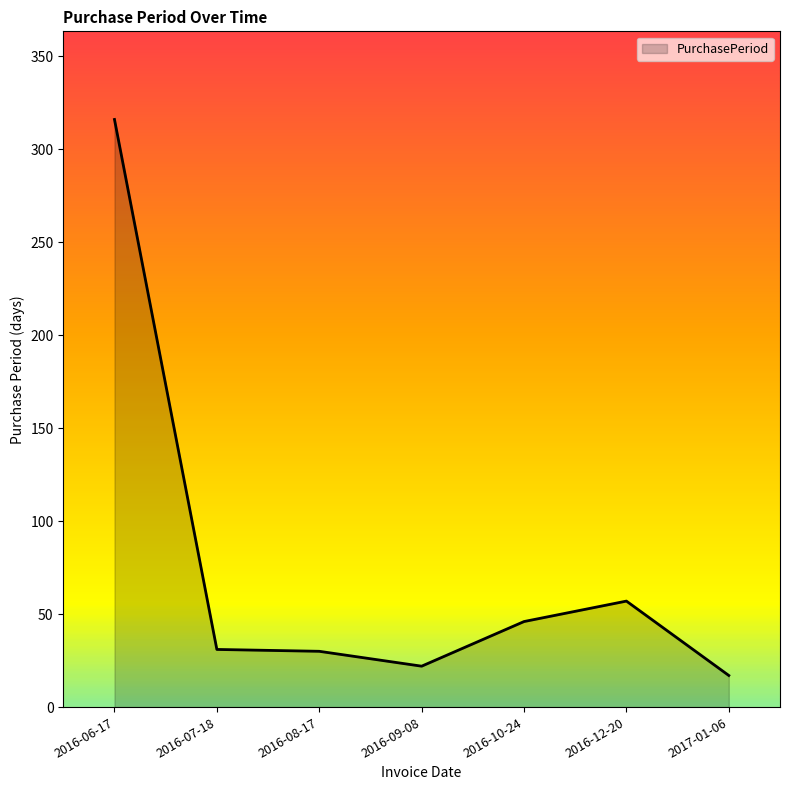

The value at 2016-06-17 is 558. True or false?

False